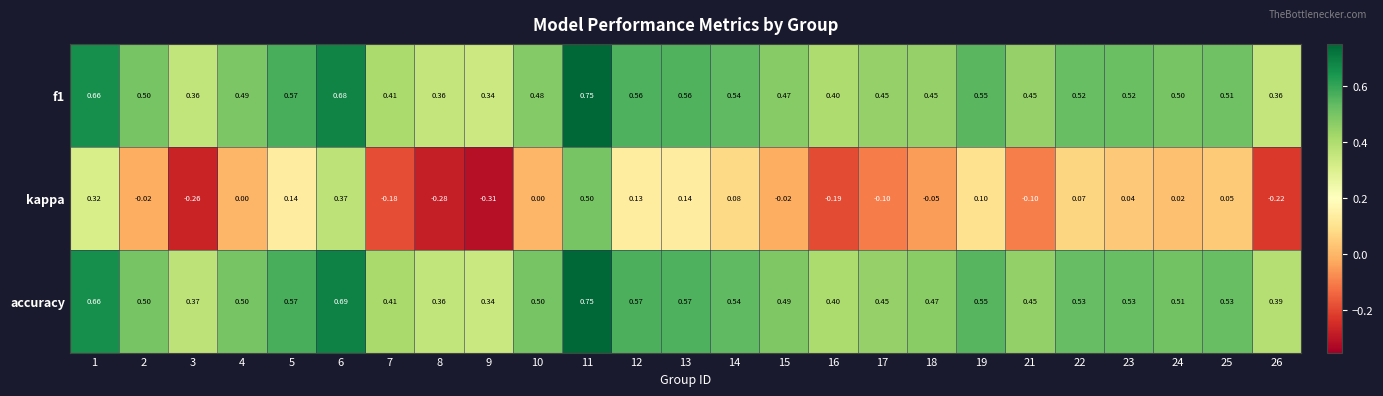

Which series has the largest total across all categories?

accuracy